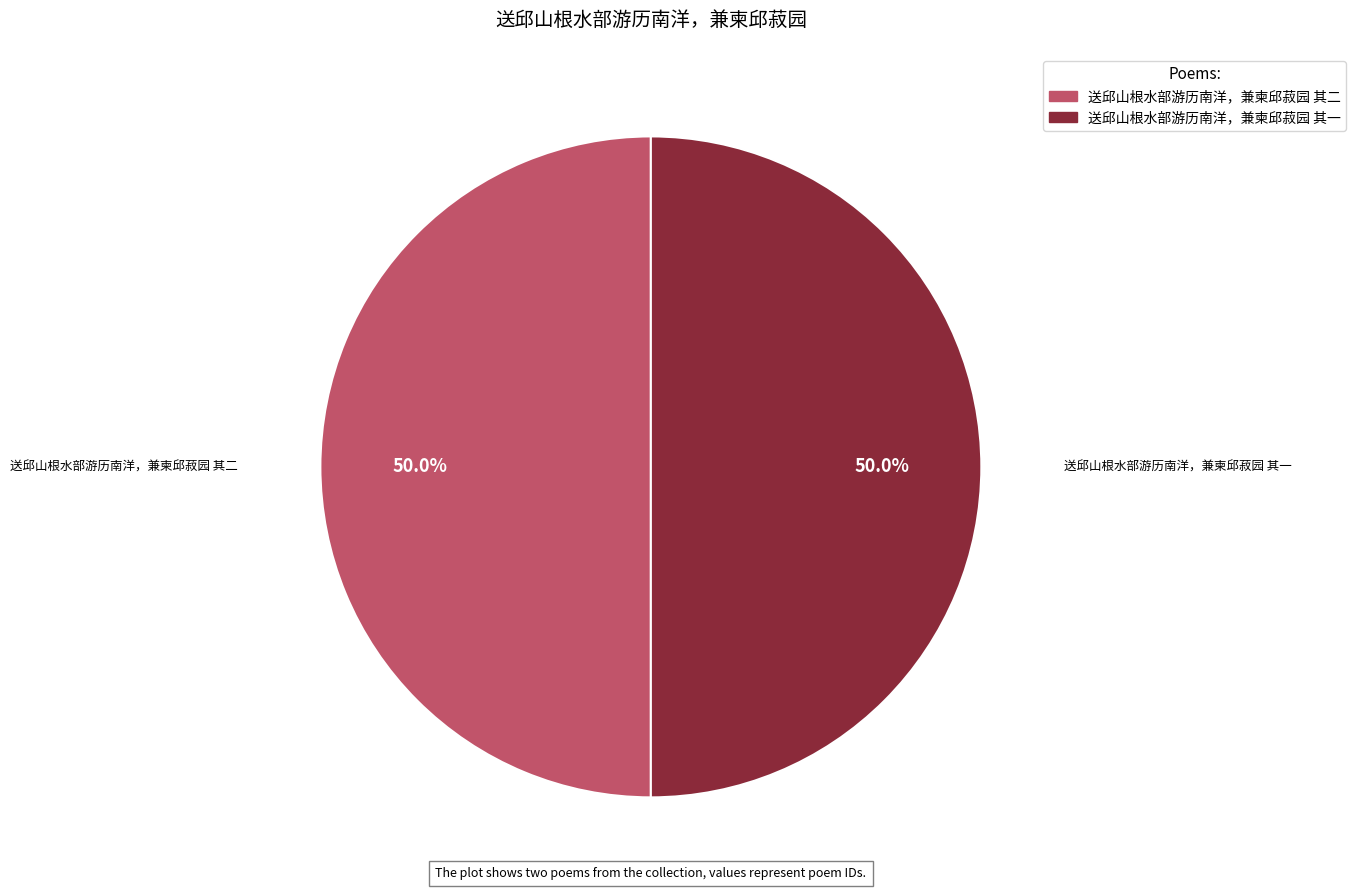

To the nearest percent, what percentage of the pie is 送邱山根水部游历南洋，兼柬邱菽园 其二?

50%